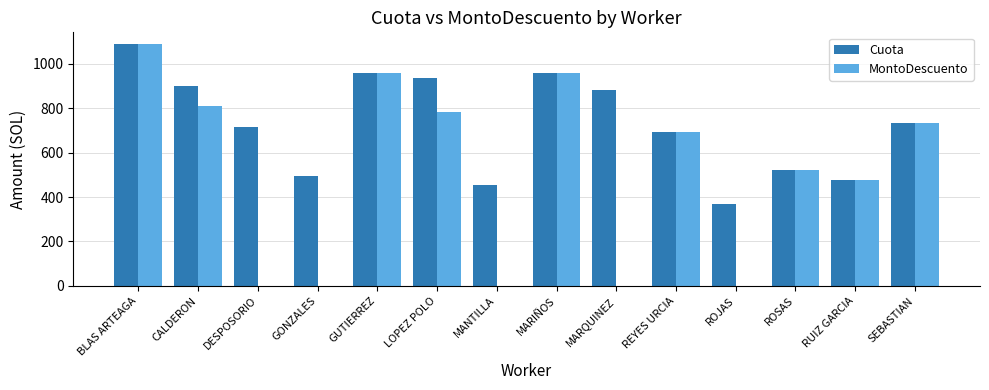

Which category has the highest value in the MontoDescuento series?

BLAS ARTEAGA